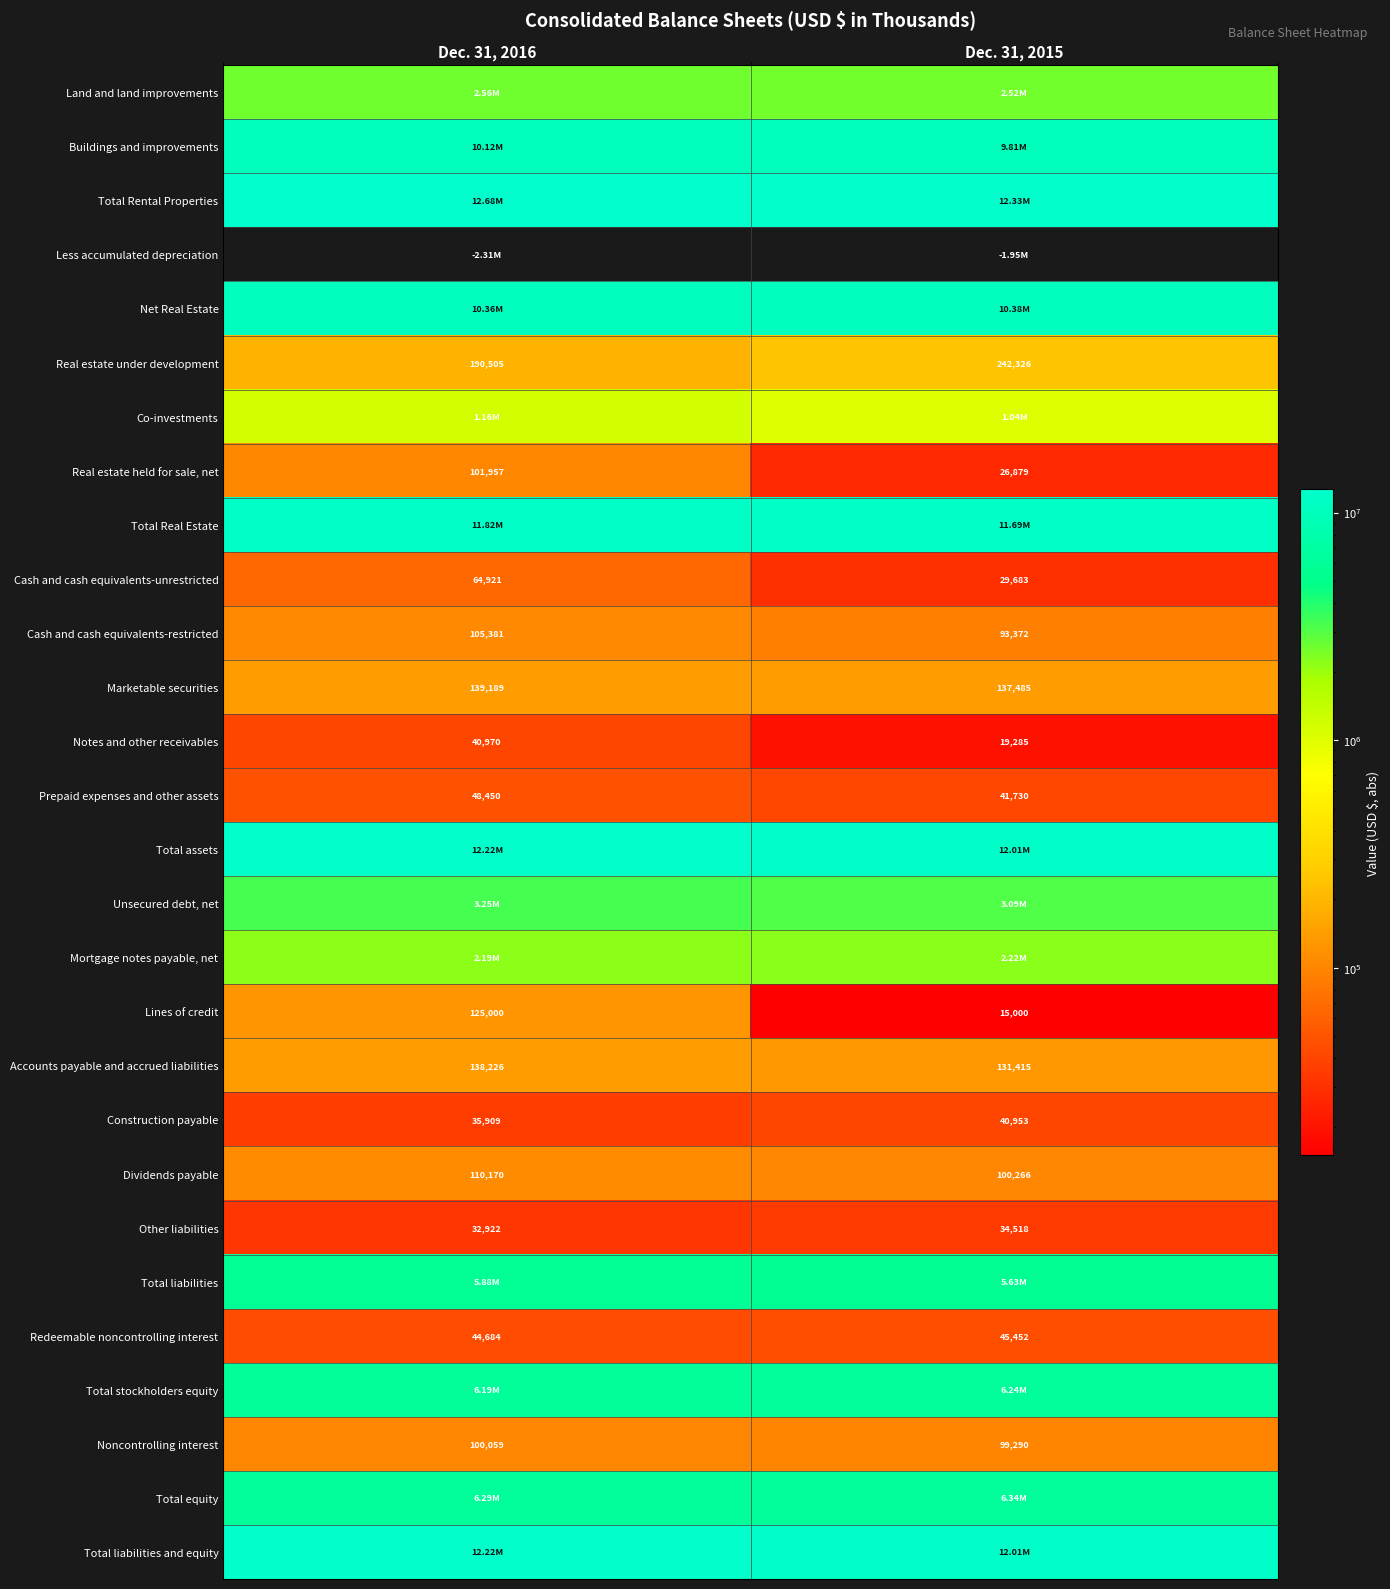

What is the sum of all Cash and cash equivalents-restricted values?

198753